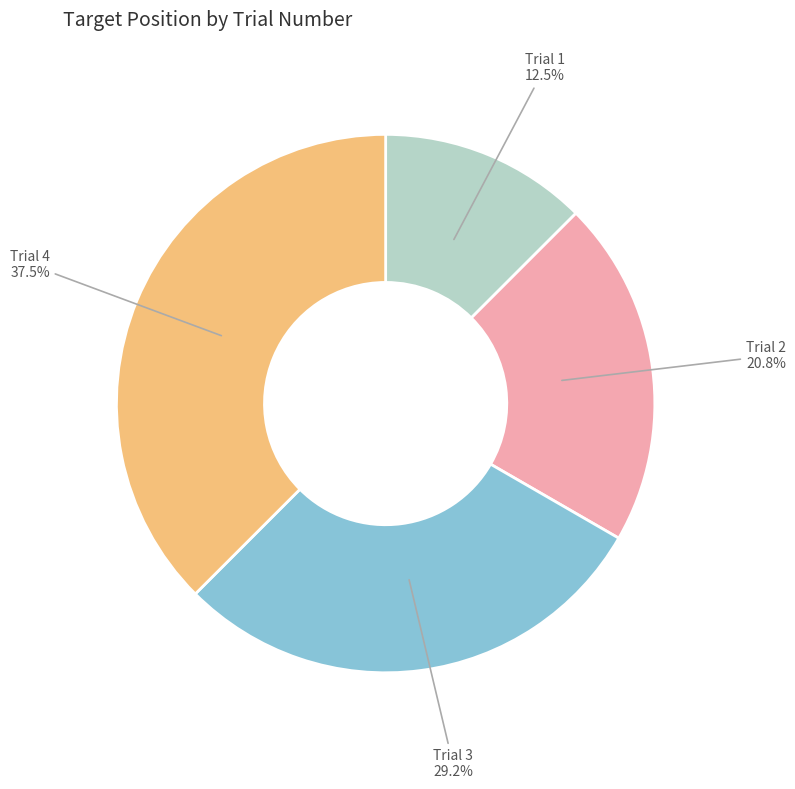

Does any single category account for the majority?

No